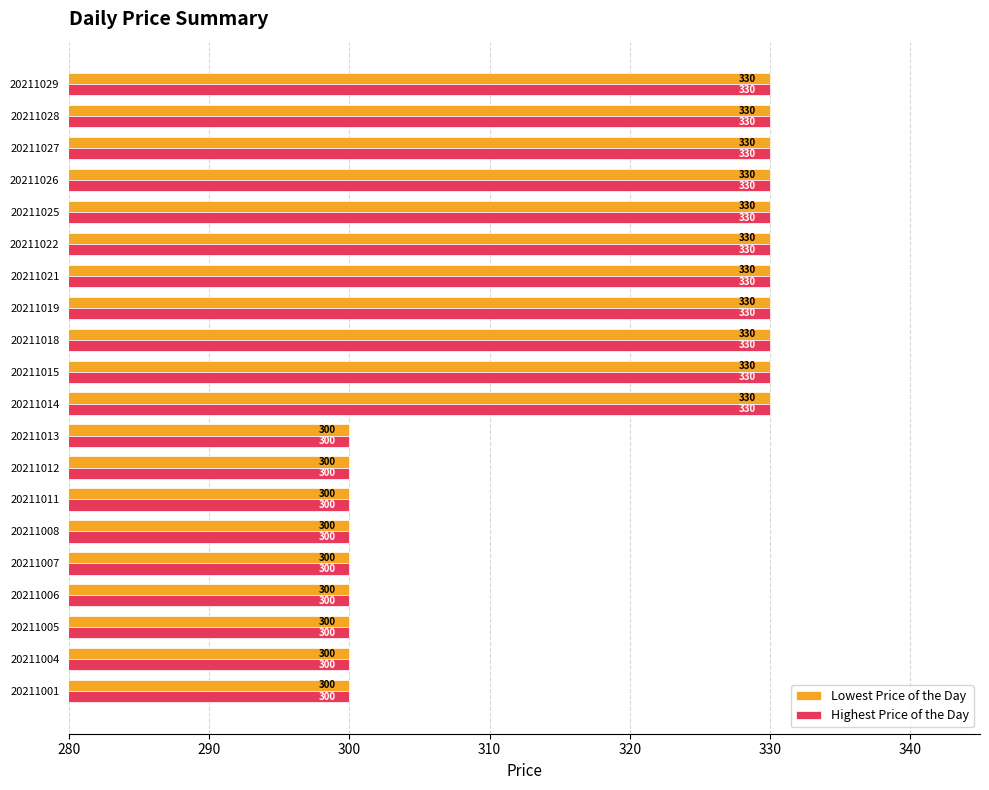

What is the difference between the Highest Price of the Day values at 20211012 and 20211015?

30